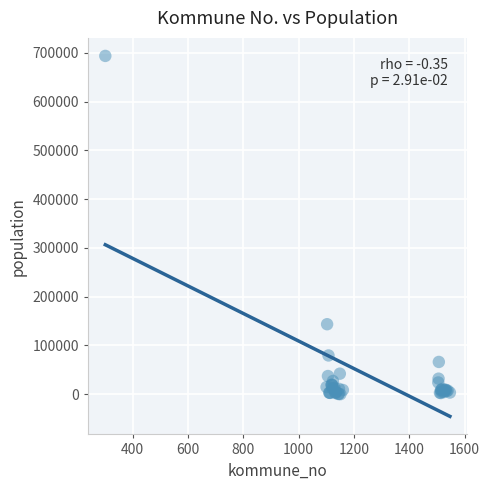

What Y value in the scatter plot is closest to 346846?

143574